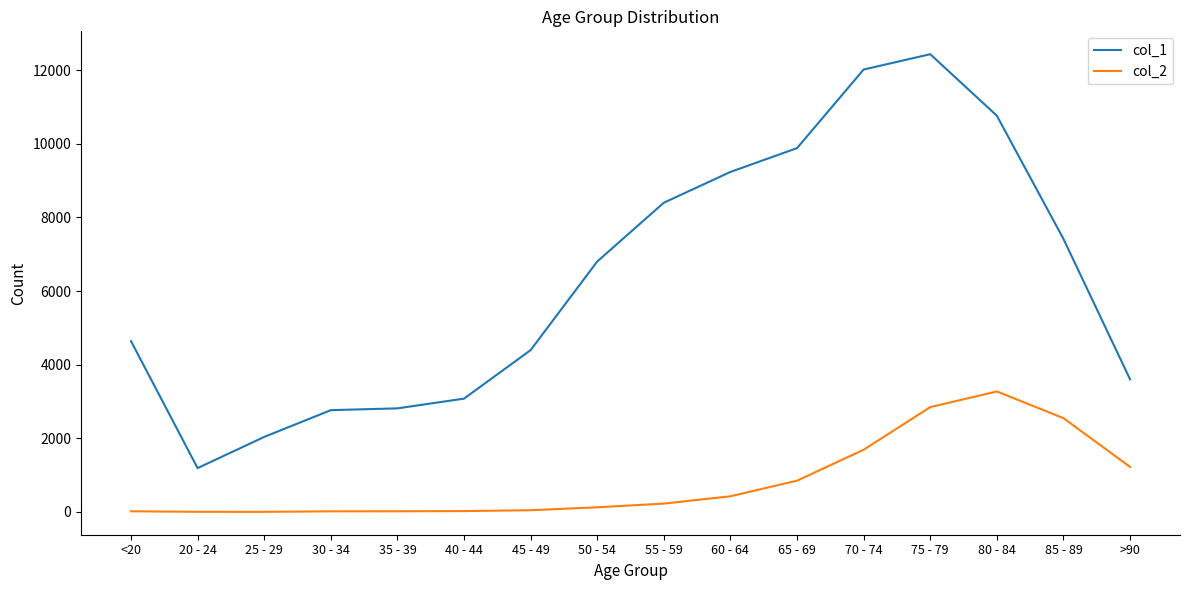

Does the chart have visible grid lines?

No